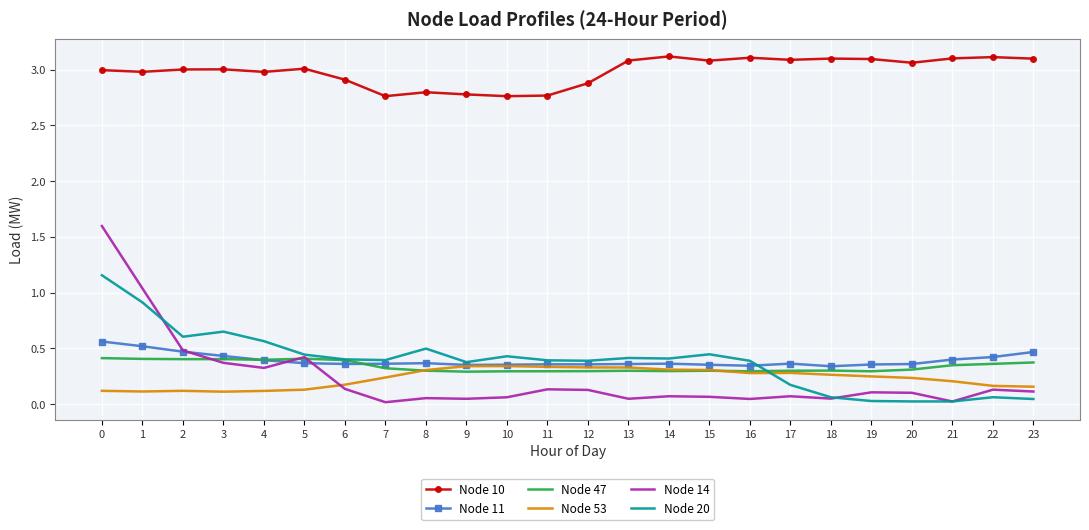

The Node 53 series shows 0.1 at 1. True or false?

True